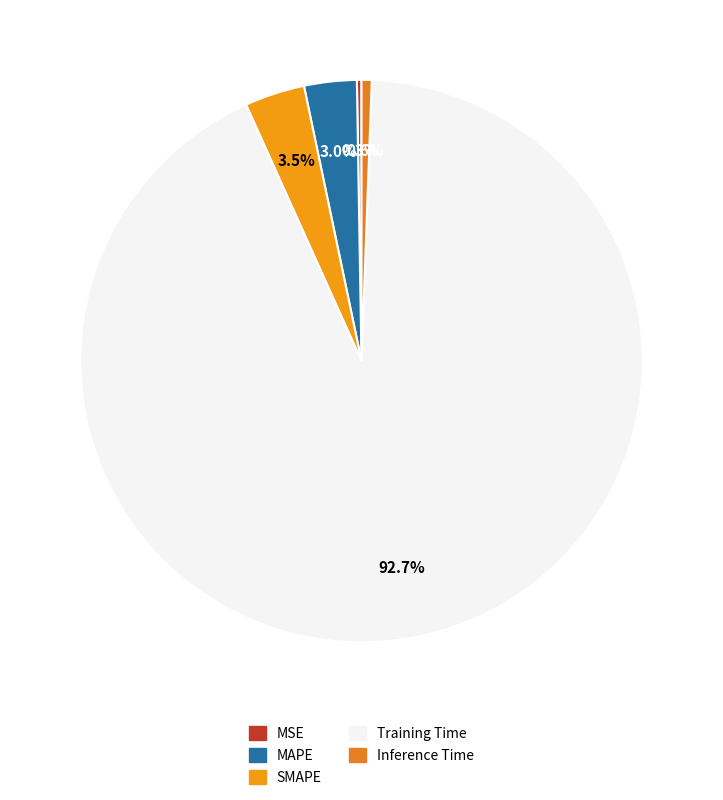

What is the largest slice in the pie chart?

Training Time